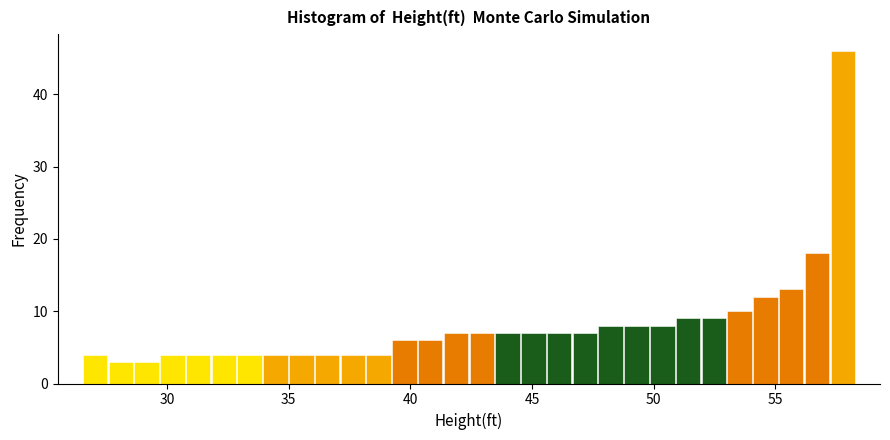

Read against the x-axis, roughly where is the centre of the tallest bar?

58.0